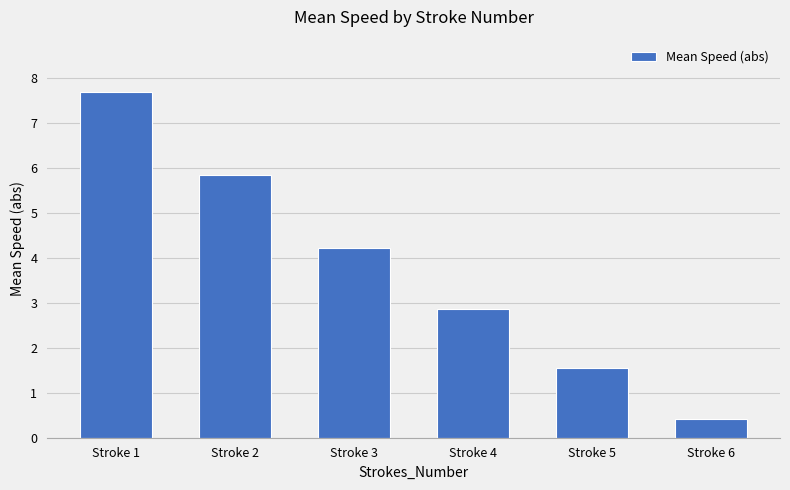

Rank the categories by value from highest to lowest.

Stroke 1, Stroke 2, Stroke 3, Stroke 4, Stroke 5, Stroke 6